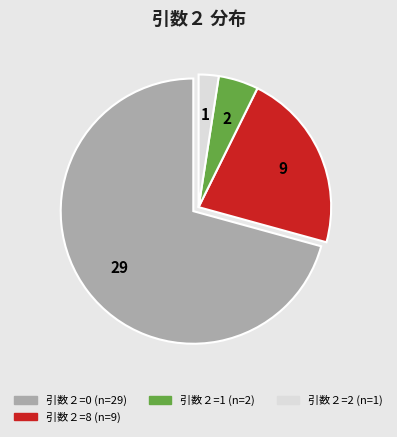

Is there any slice that represents more than half of the pie?

Yes